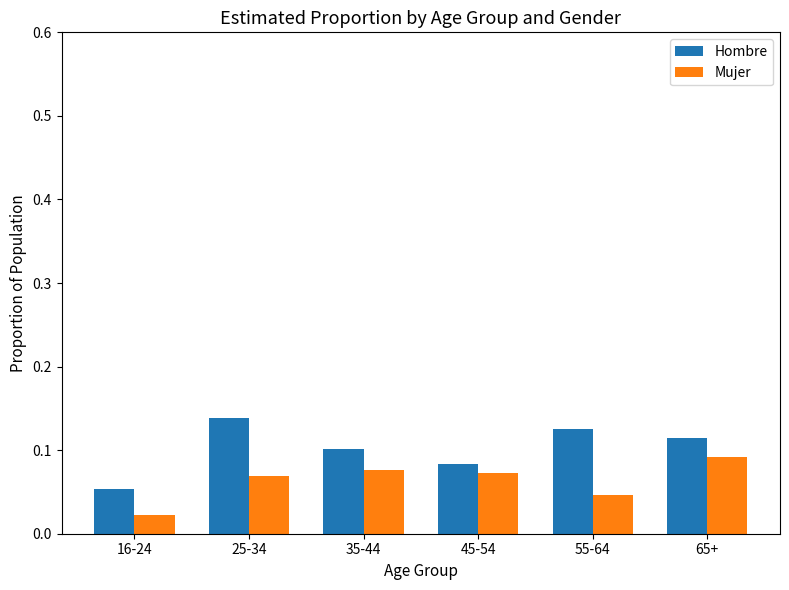

The value of Hombre at 35-44 is 0.1. True or false?

True